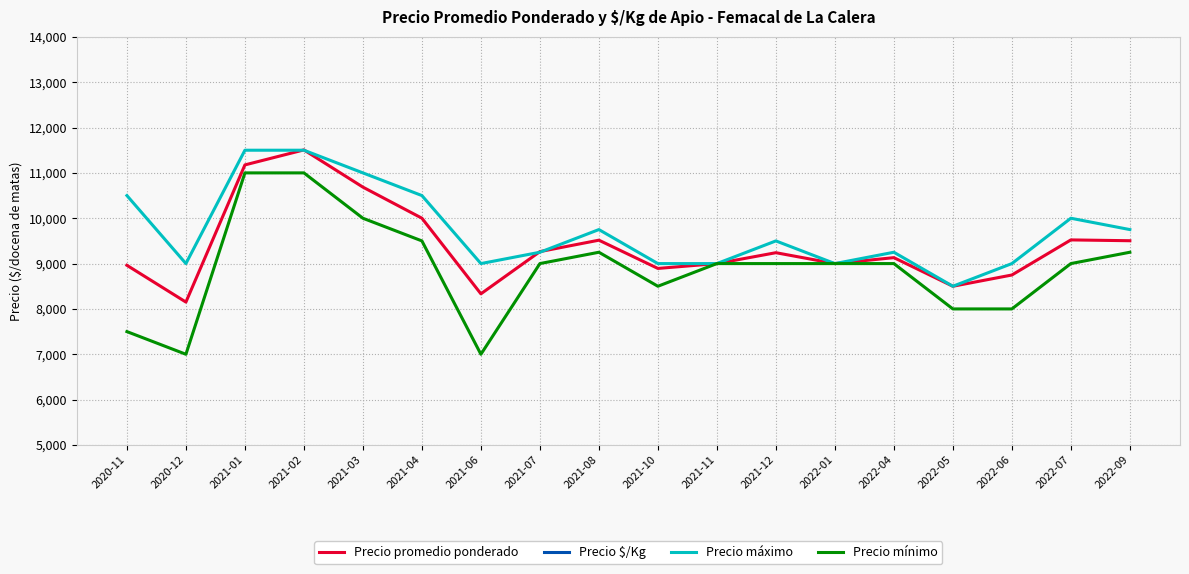

How many data points does each series have?

18